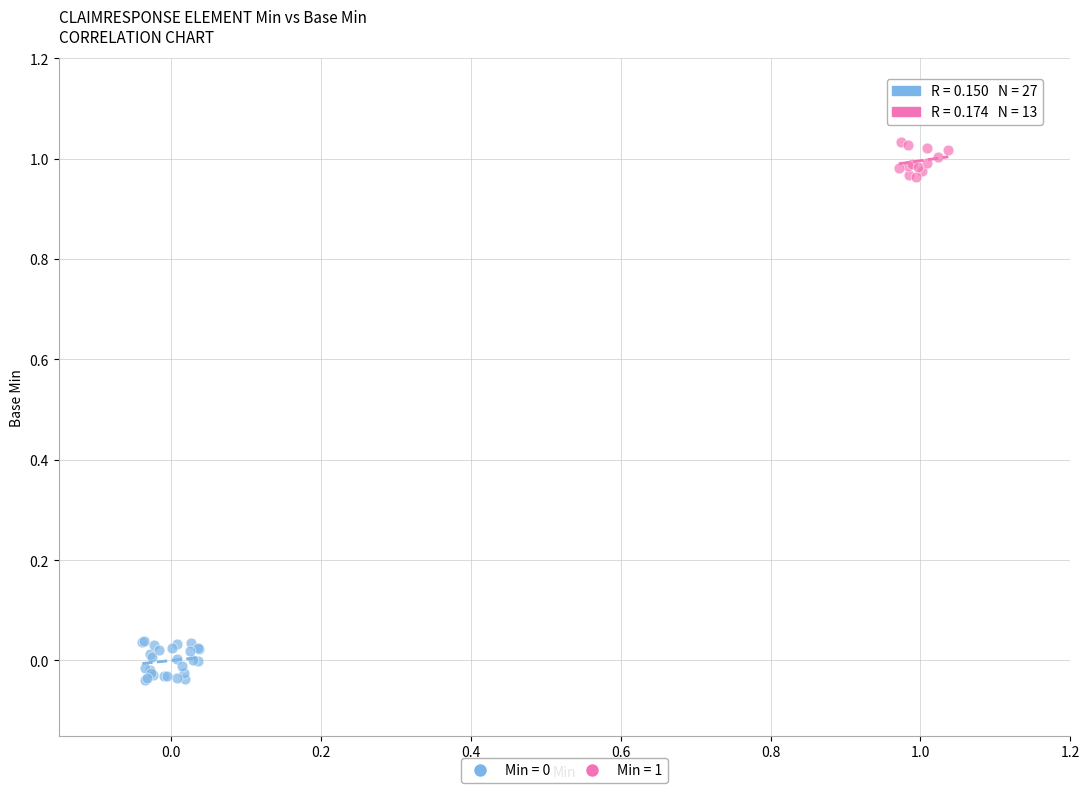

Which series reaches the maximum Y coordinate?

Min = 1